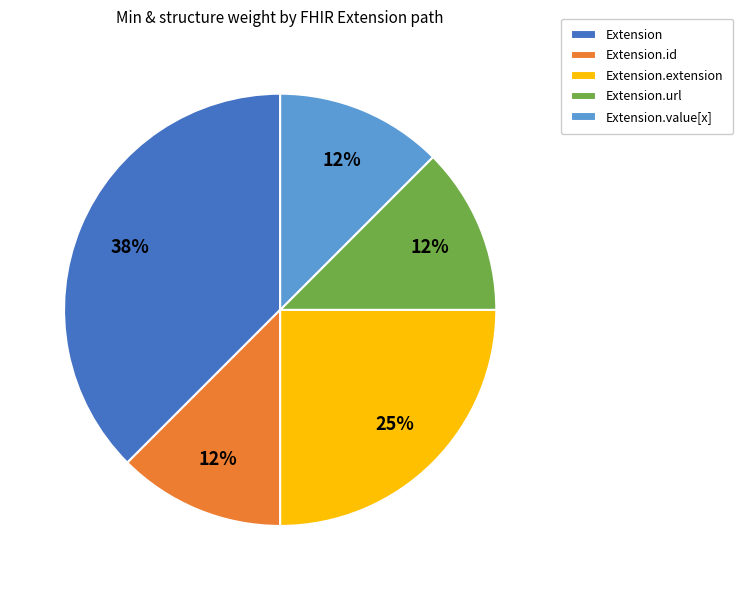

To the nearest percent, what is the difference between the Extension.id and Extension.url slice percentages?

0%